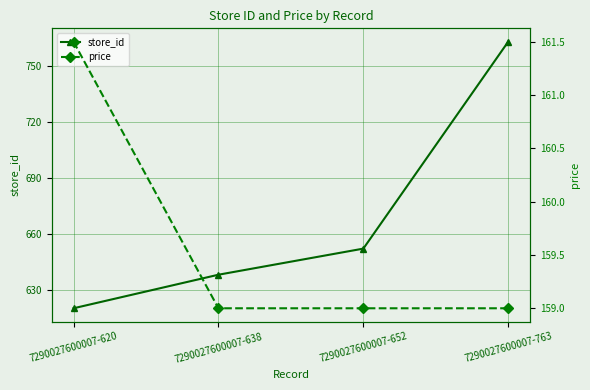

Reading left to right, extract all data points from this chart.

store_id: 620.0	638.0	652.0	763.0
price: 161.5	159.0	159.0	159.0